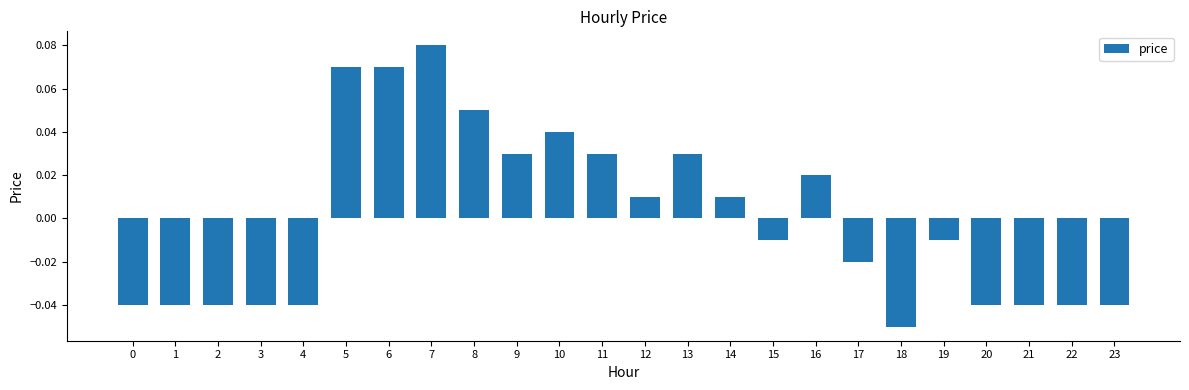

At which category does the chart reach its peak across all series?

7